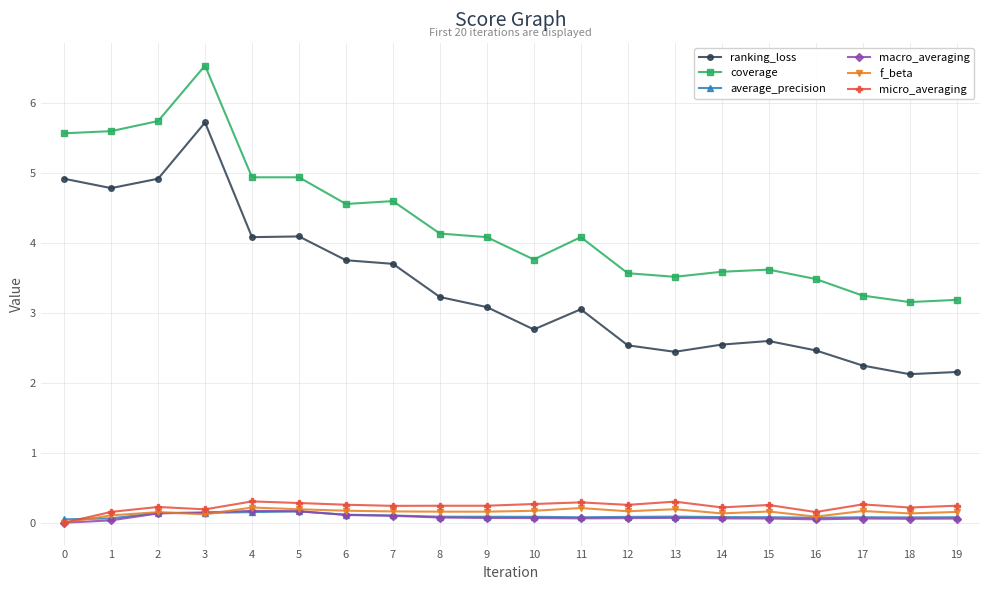

What is the value of the micro_averaging point at the 5th from the left?

0.3